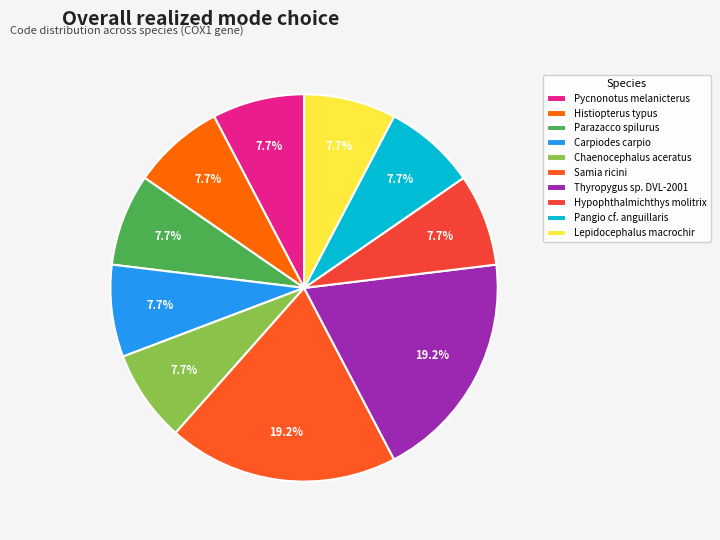

Which category has the biggest portion of the pie?

Samia ricini